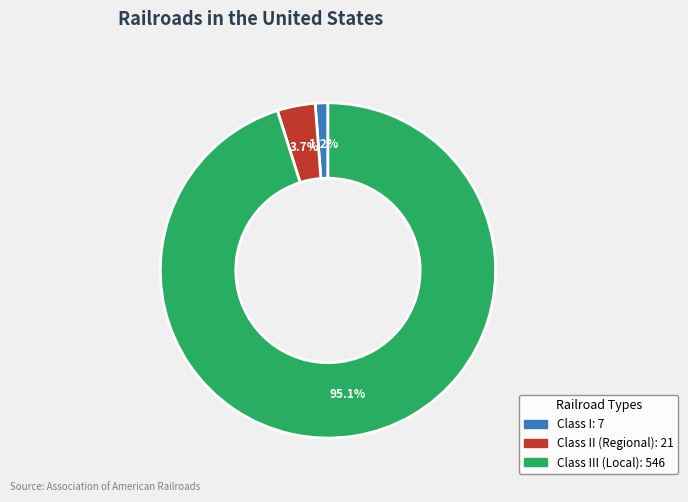

Does any single category account for the majority?

Yes